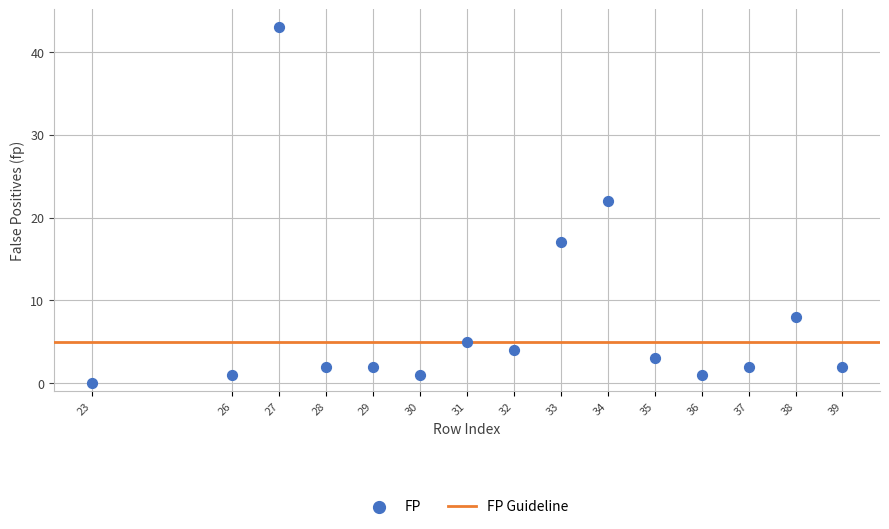

What Y value in the scatter plot is closest to 21?

22